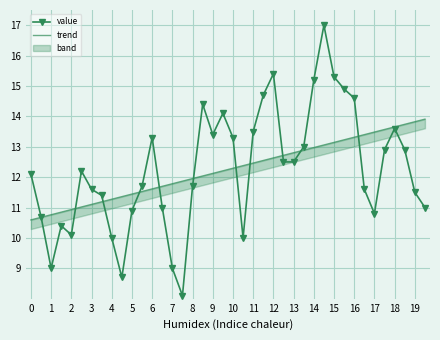

How many interior local peaks does the value series have?

8